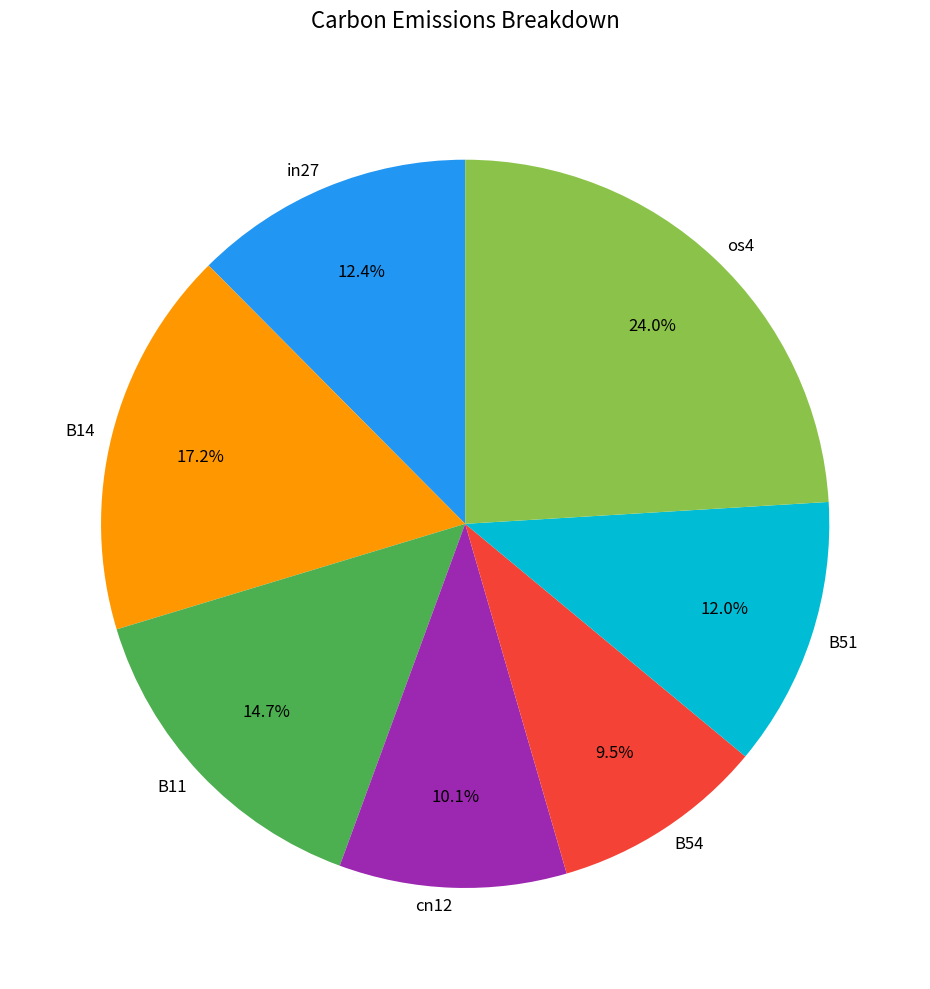

The B14 slice represents 17% of the pie. True or false?

True